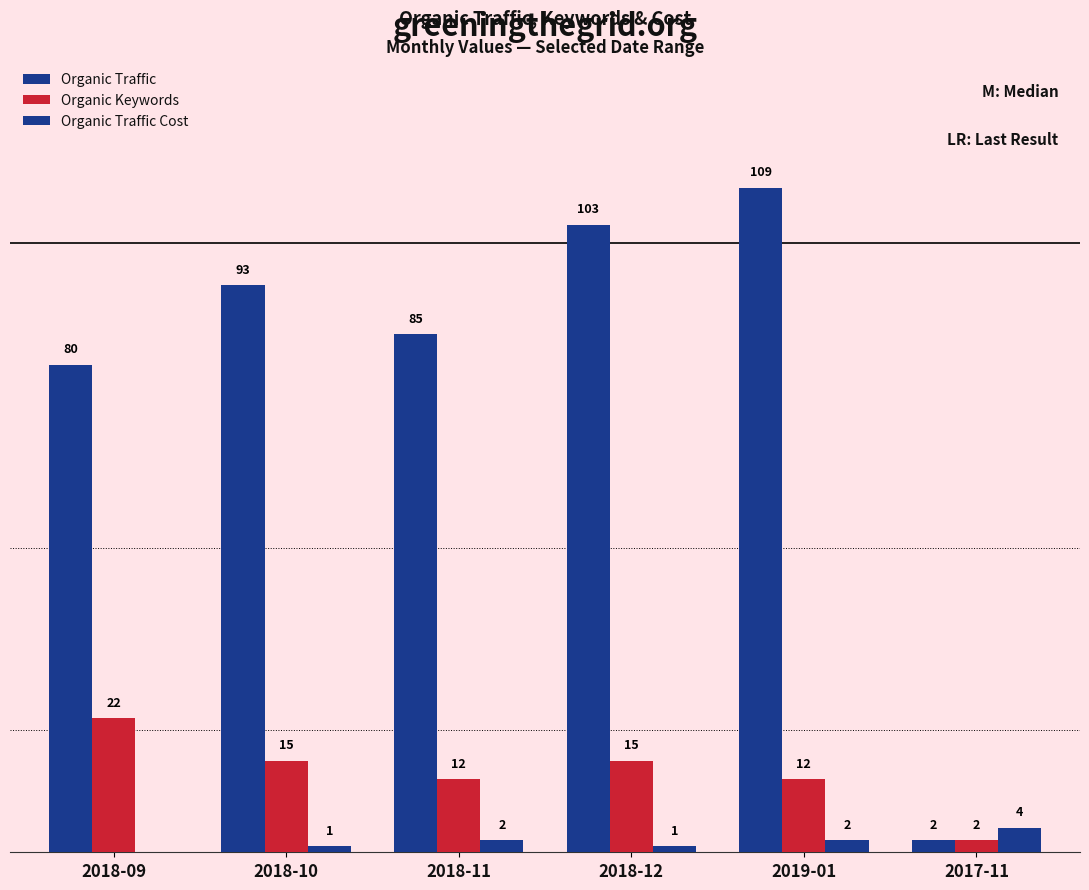

Does the chart contain stacked bars?

No